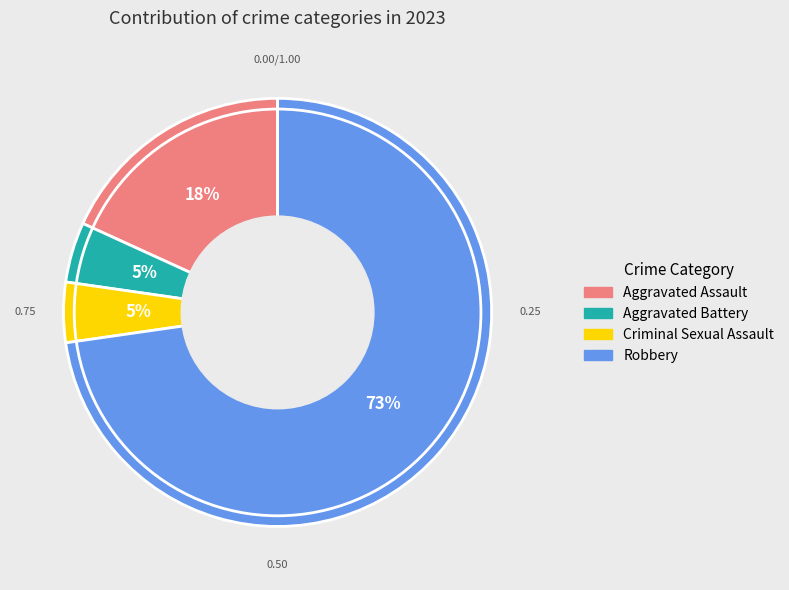

True or false: Robbery accounts for 73% of the total.

True